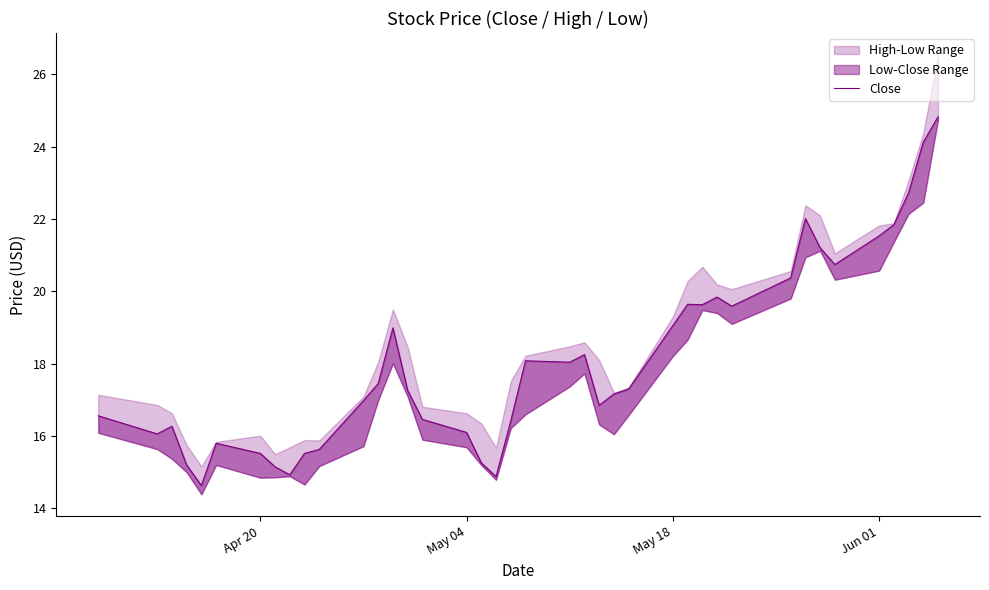

How many lines are shown in the chart?

1